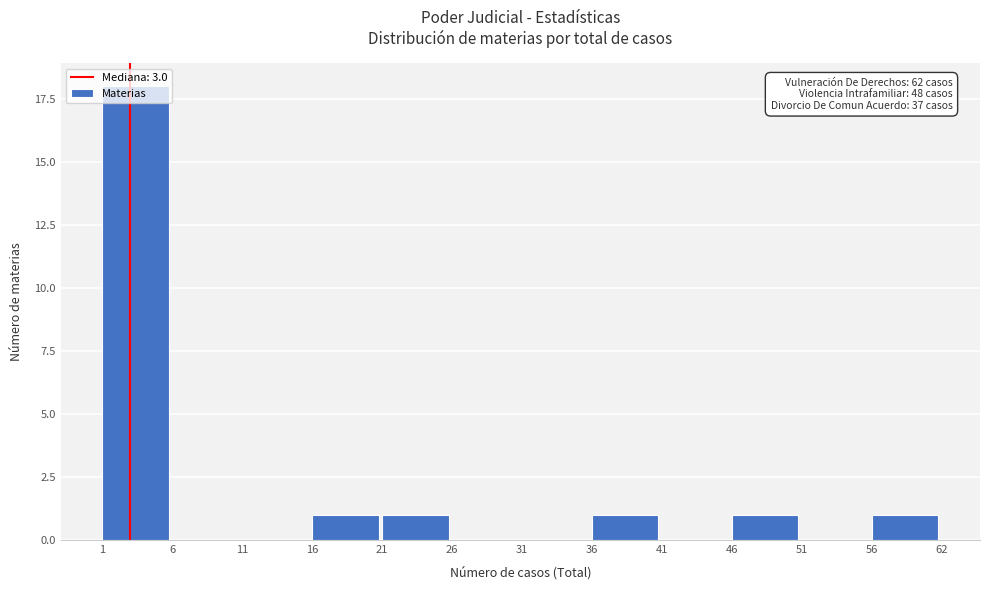

Between 26 and 56, which is larger?

56